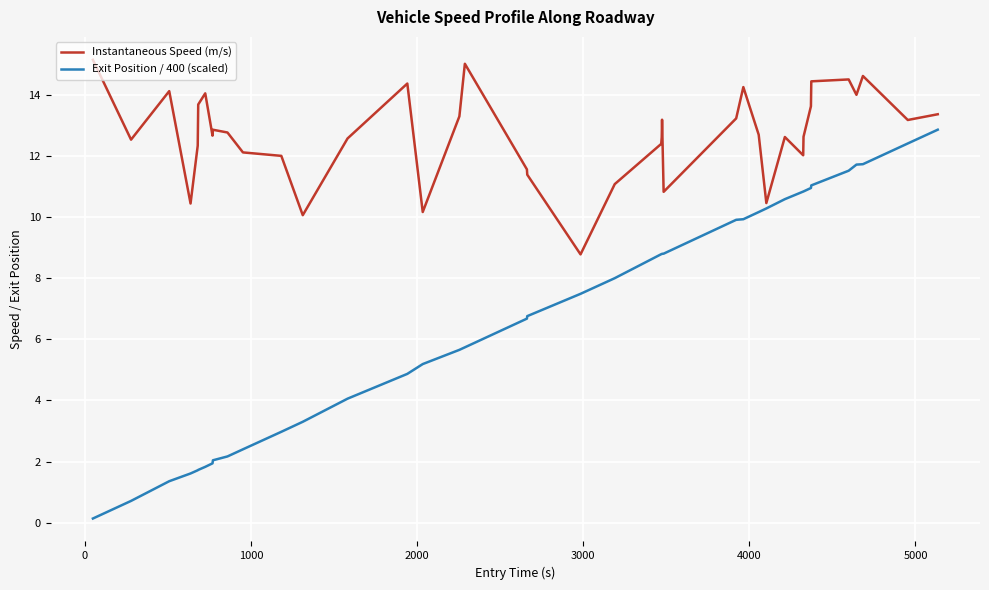

What are all the series names shown in the legend?

Instantaneous Speed (m/s), Exit Position / 400 (scaled)